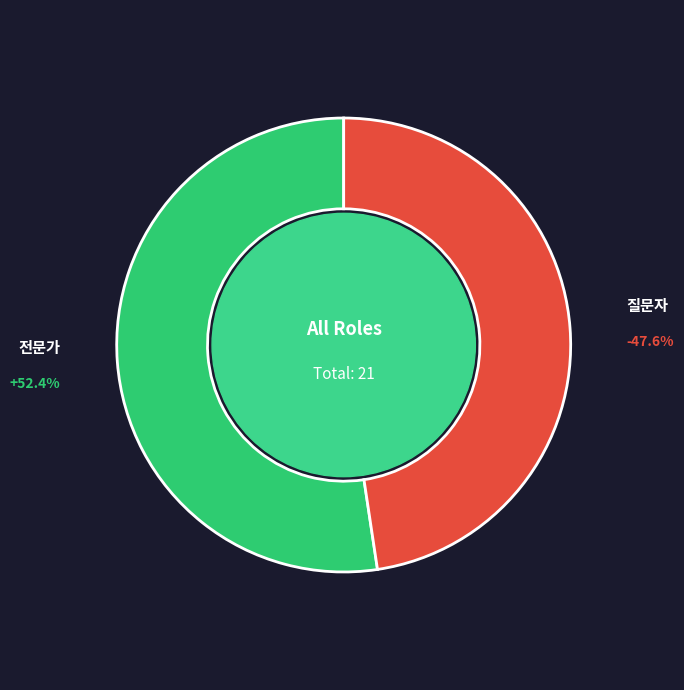

To the nearest percent, what percentage of the pie is 질문자?

48%